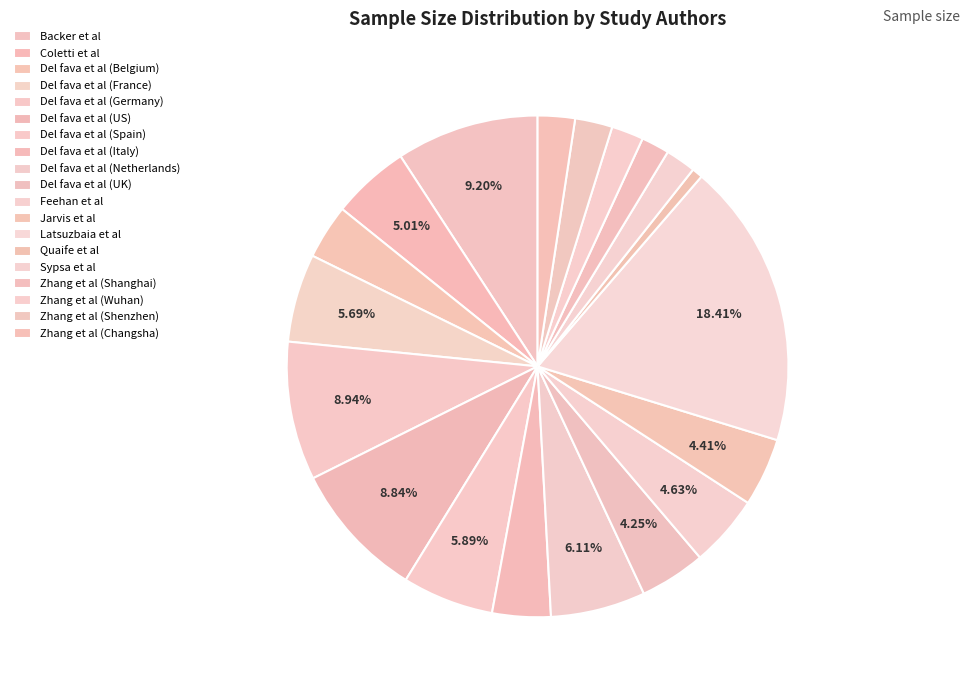

Count the number of slices in the pie.

19